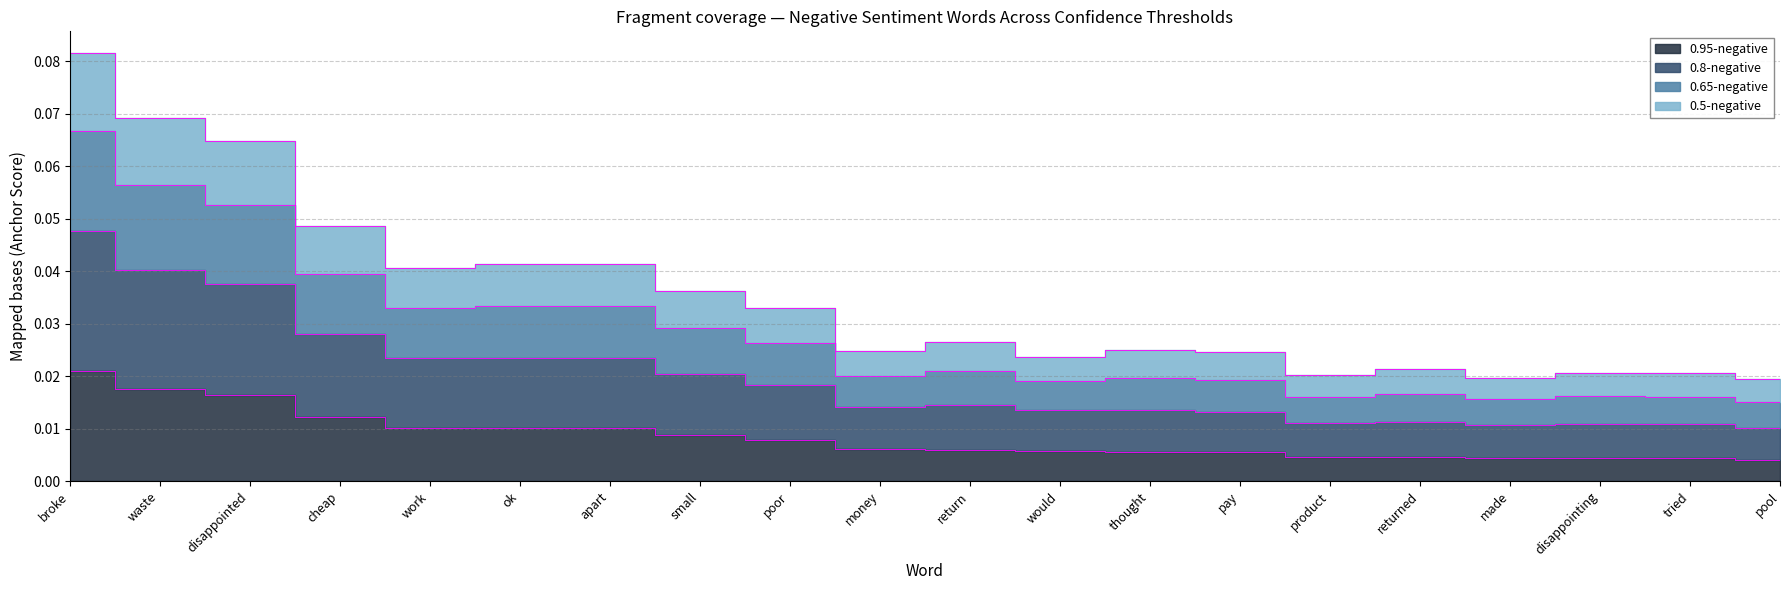

What is the label of the 17th point from the left?

made